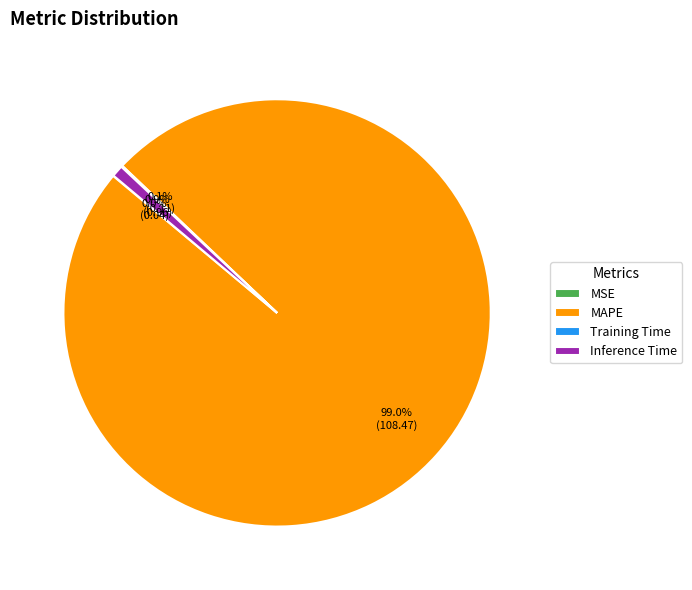

How much of the chart is everything except MAPE?

1.0%